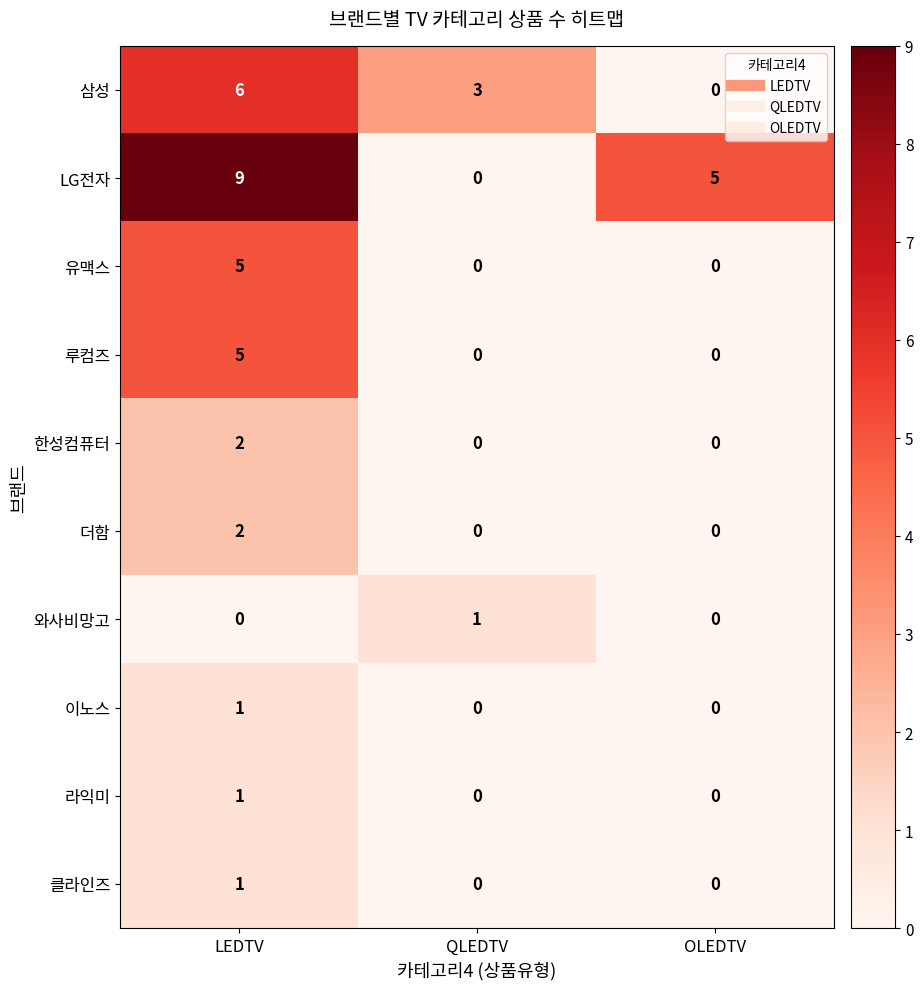

How many data points in LG전자 are less than 5?

1